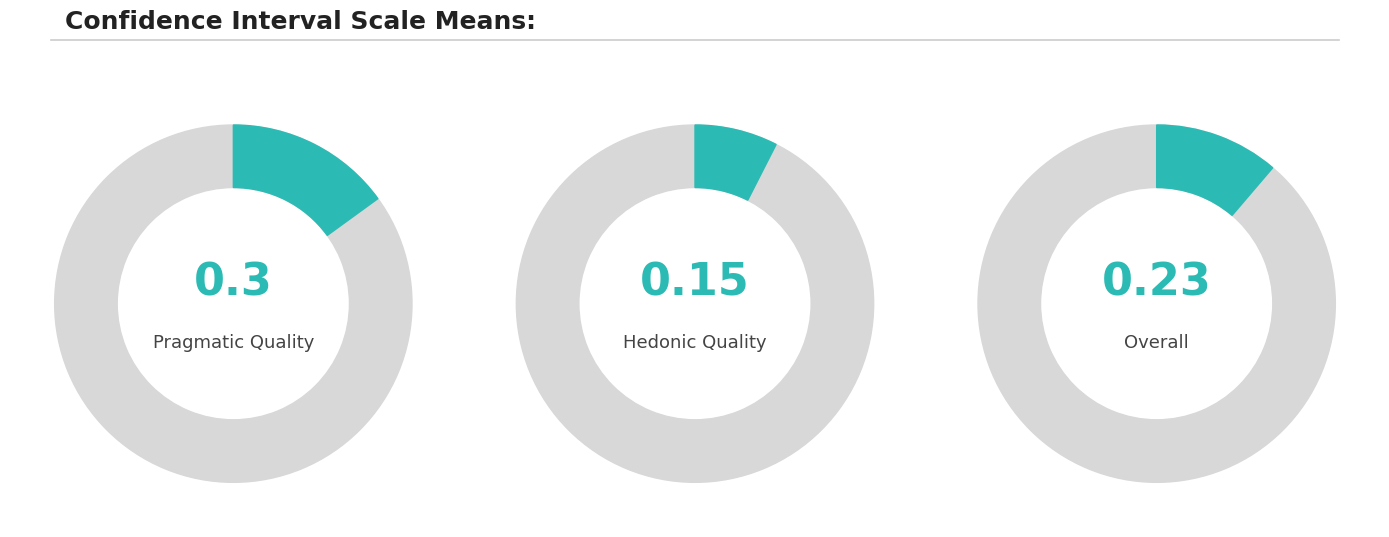

True or false: Hedonic Quality accounts for 82% of the total.

False